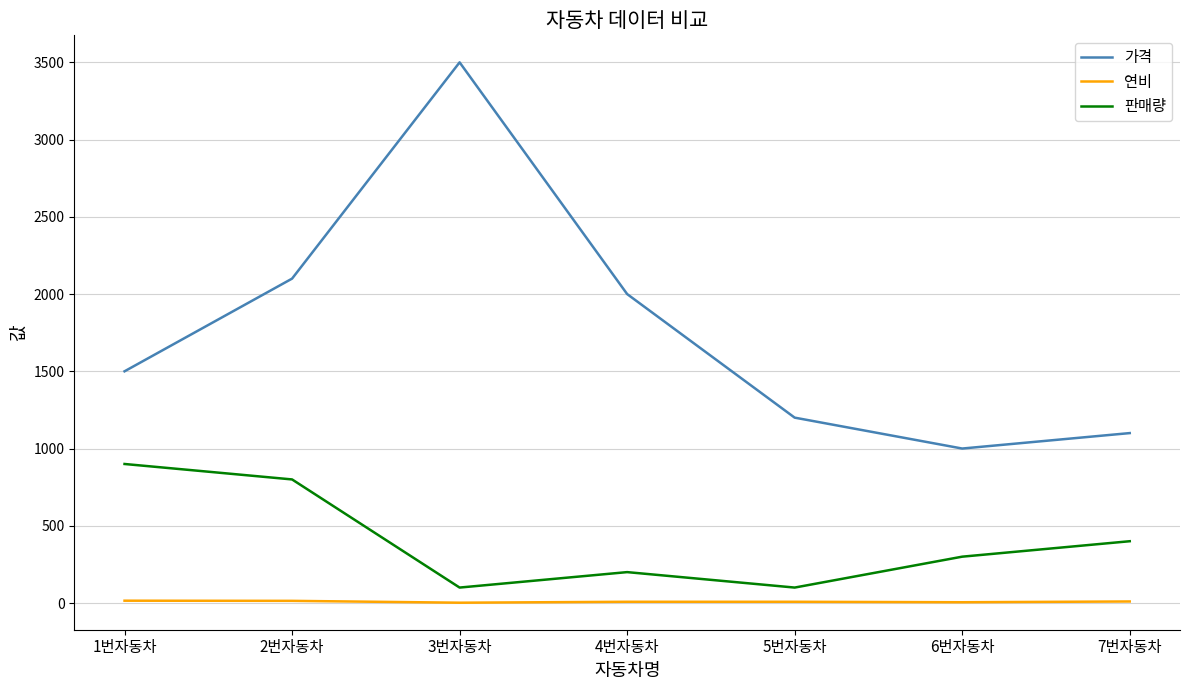

True or false: 가격 has more than 1 interior local peaks.

False